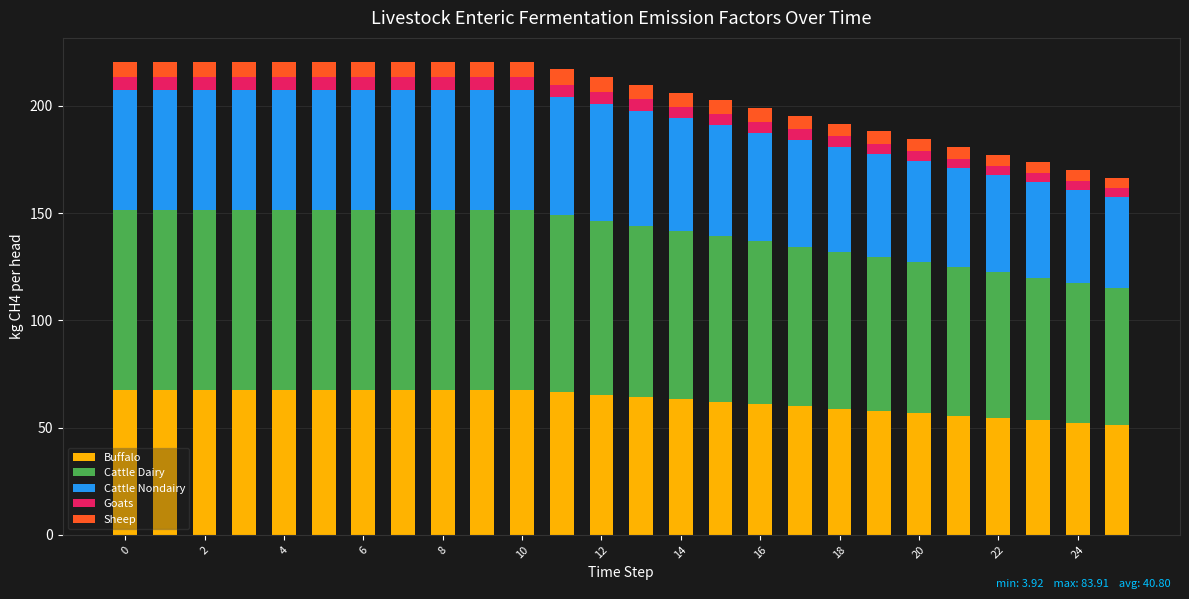

What is the highest value of the Buffalo series?

67.5